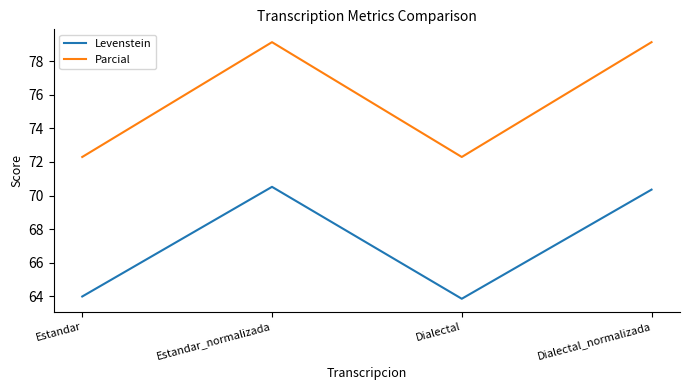

What is the difference between the second highest and second lowest values in the Parcial series?

6.8